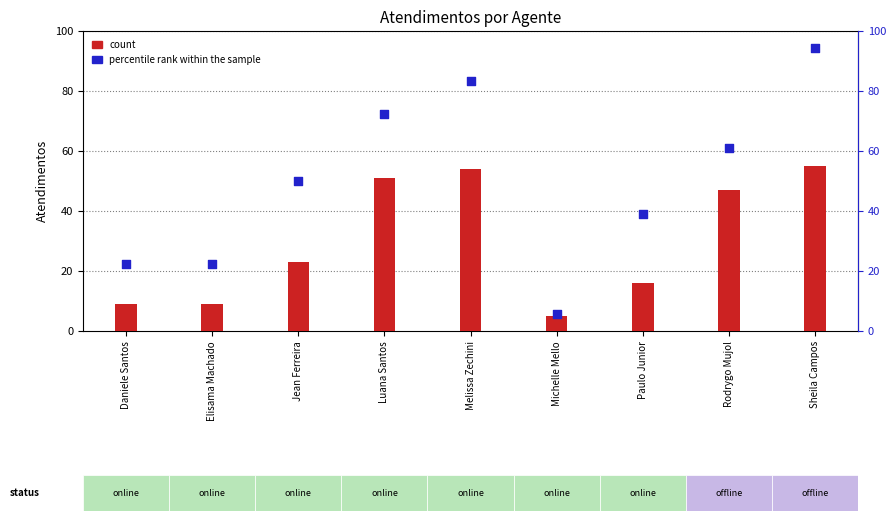

At how many categories does at least one series exceed 72?

3